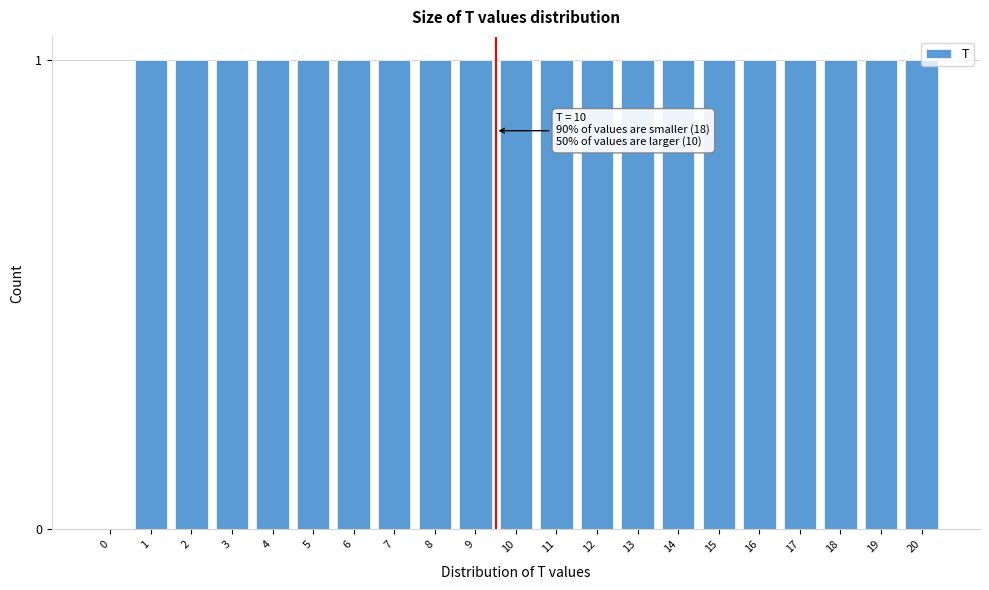

True or false: the data shows 1 at 18.

True